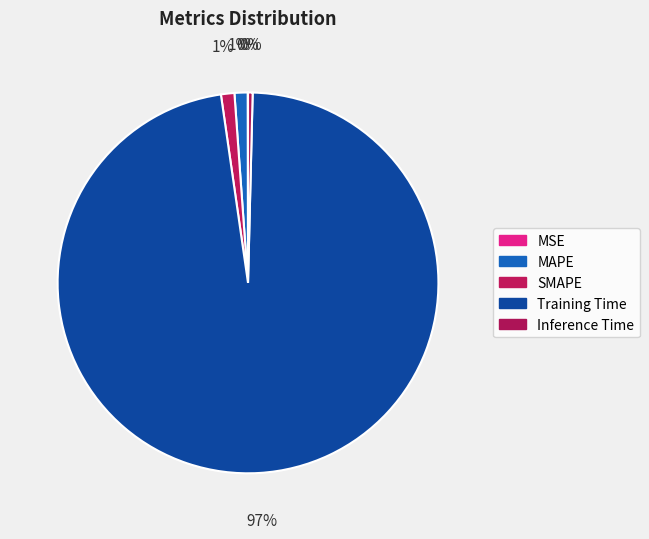

To the nearest percent, what is the combined percentage of MAPE and Training Time?

98%